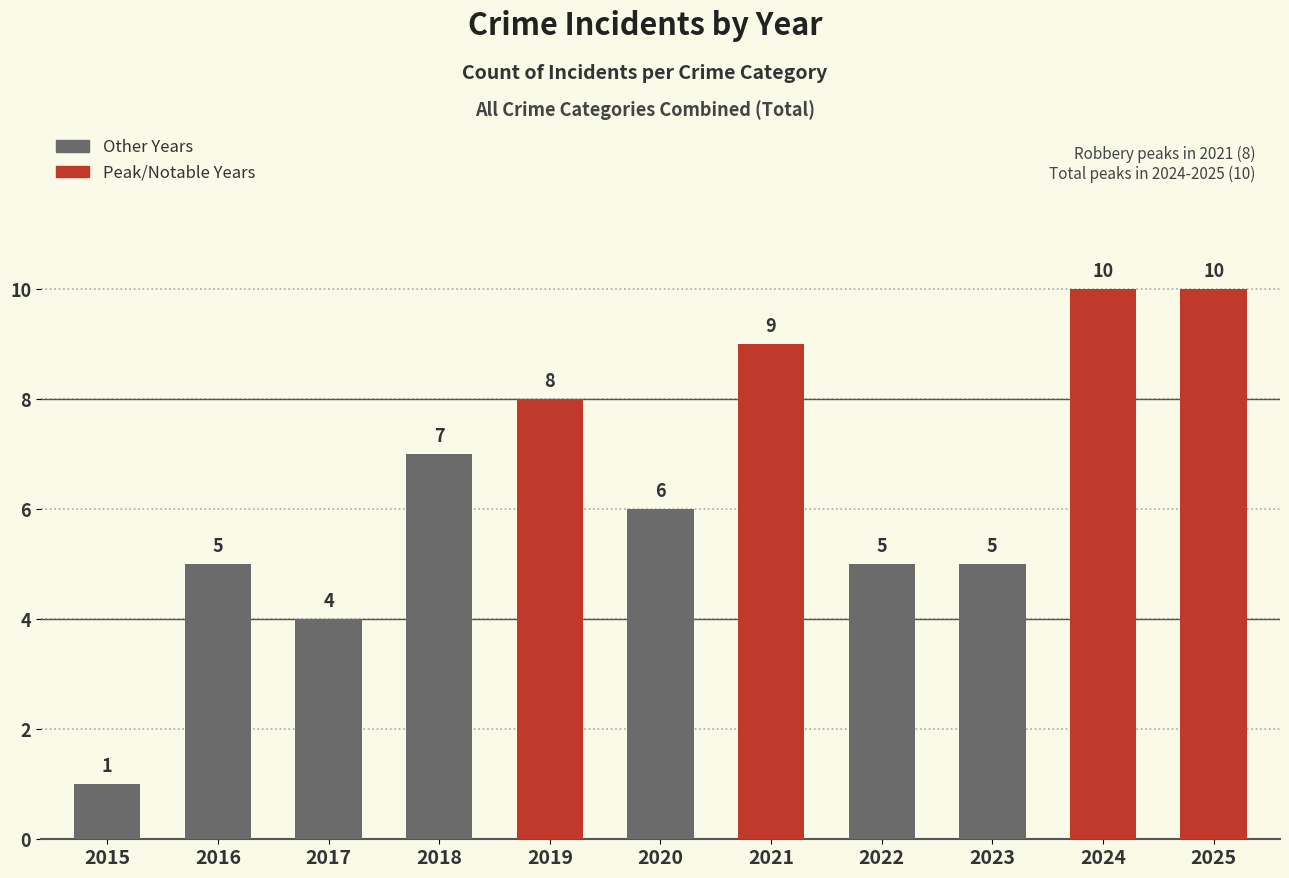

What is the minimum value shown in the chart?

1